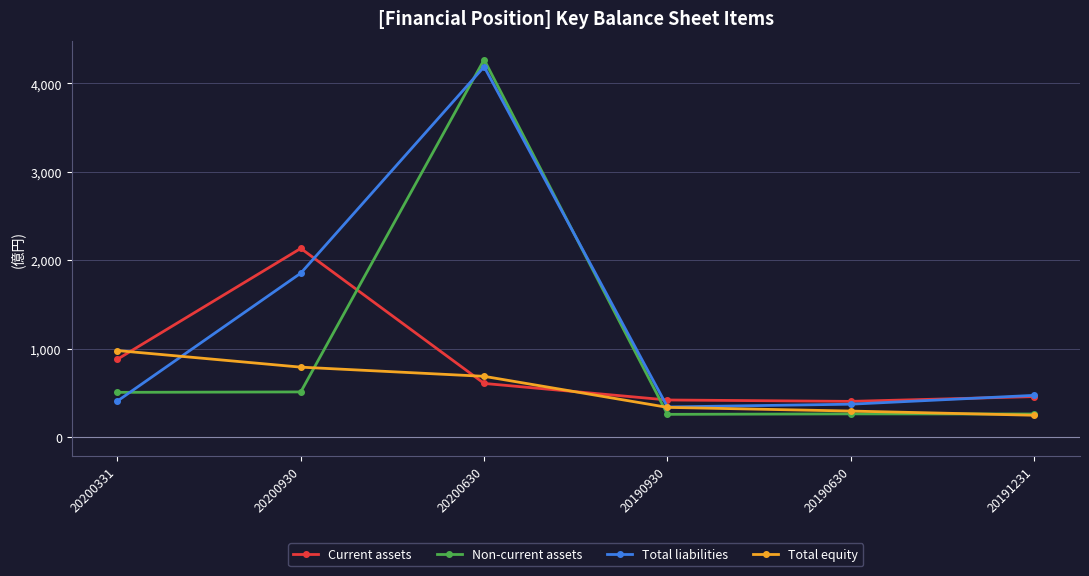

Which series has the largest total across all categories?

Total liabilities